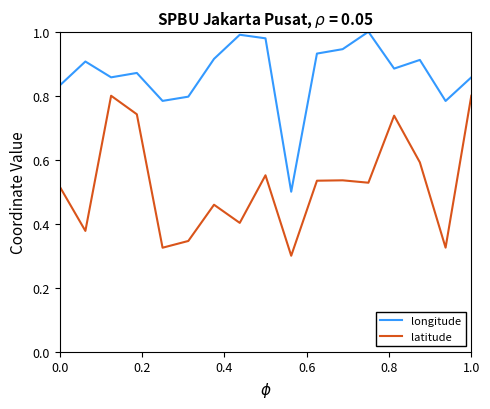

List the series in order of their peak value, highest first.

longitude, latitude